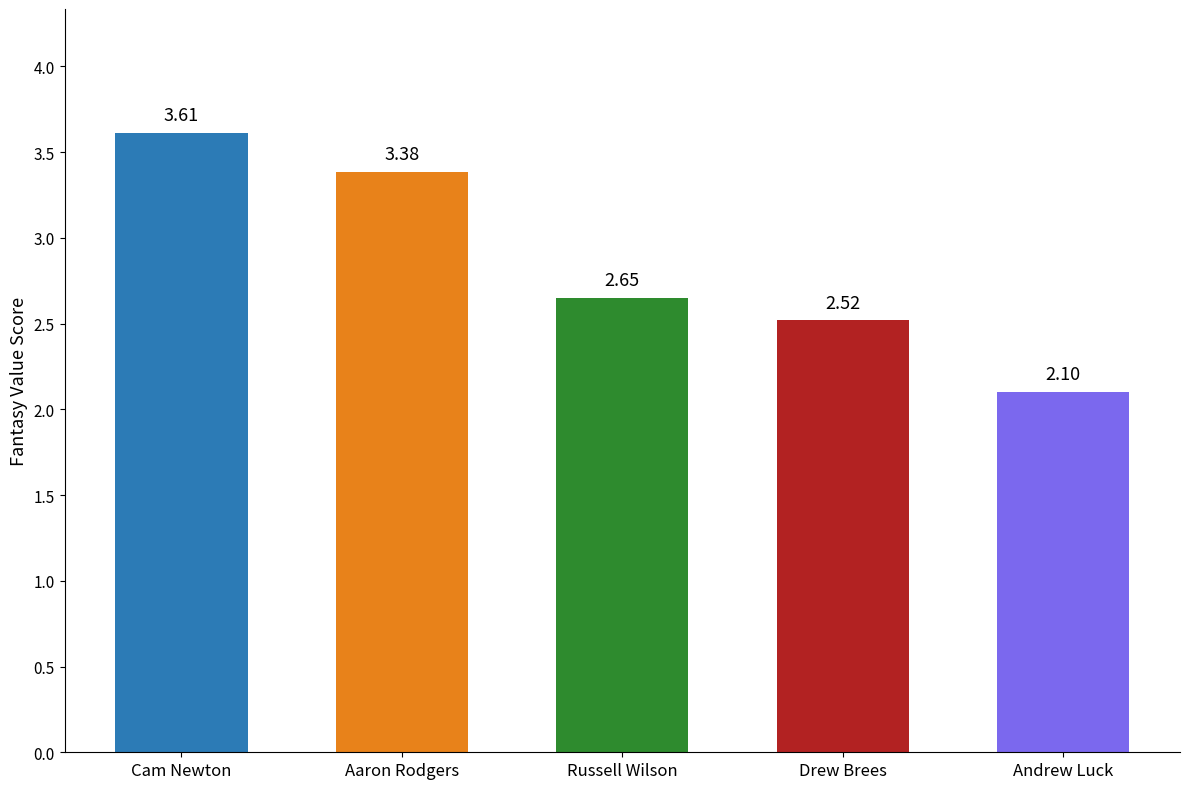

What is the ratio of the value at Cam Newton to the value at Drew Brees?

1.4